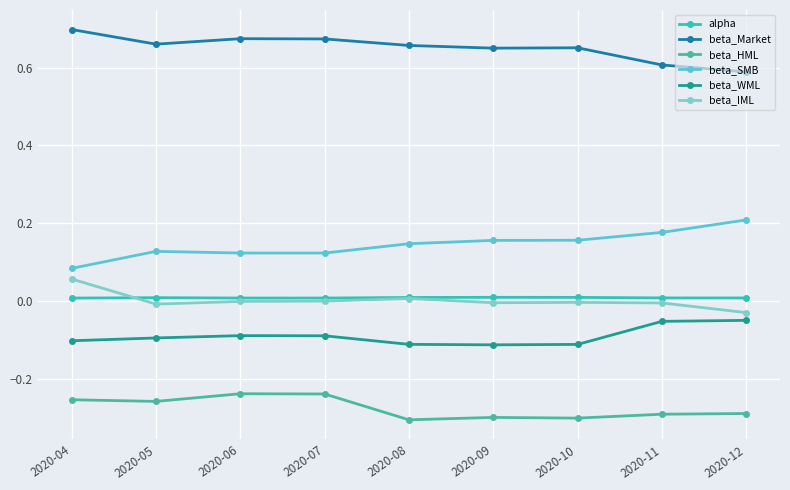

In beta_IML, how many points are higher than both neighbors (excluding endpoints)?

2